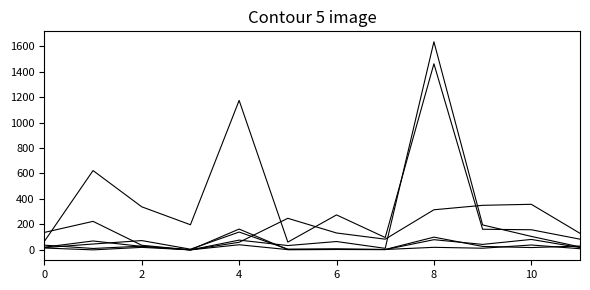

Does the chart have visible grid lines?

No